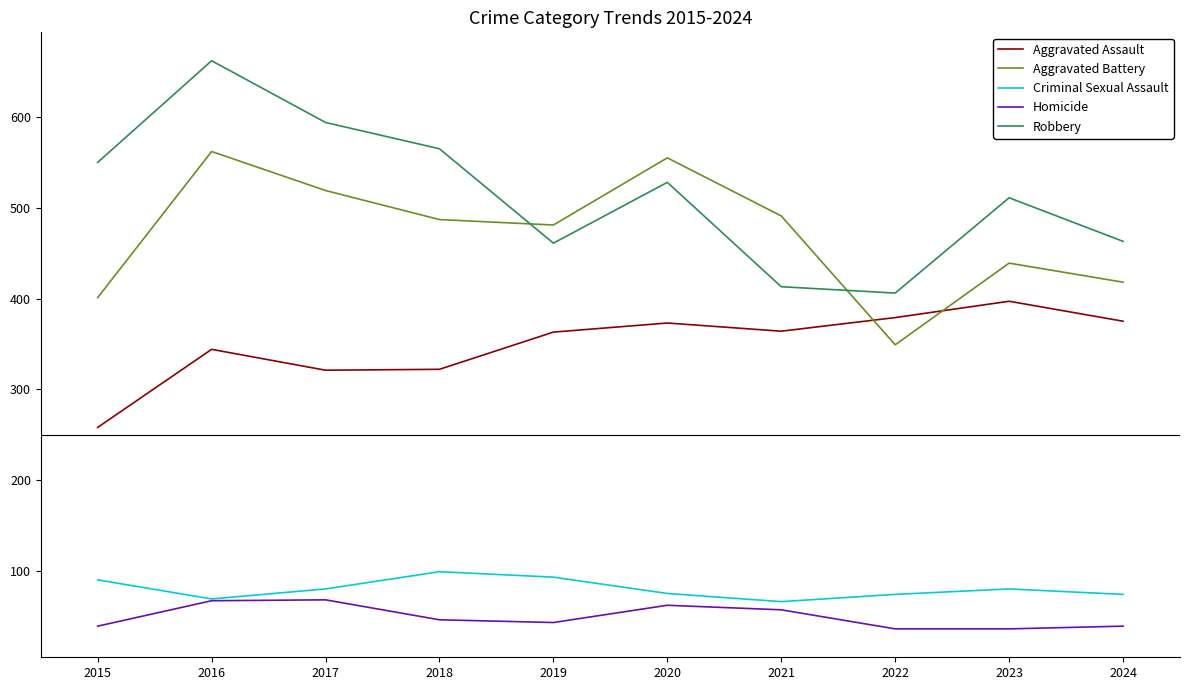

Is this an area chart (filled region under the line)?

No